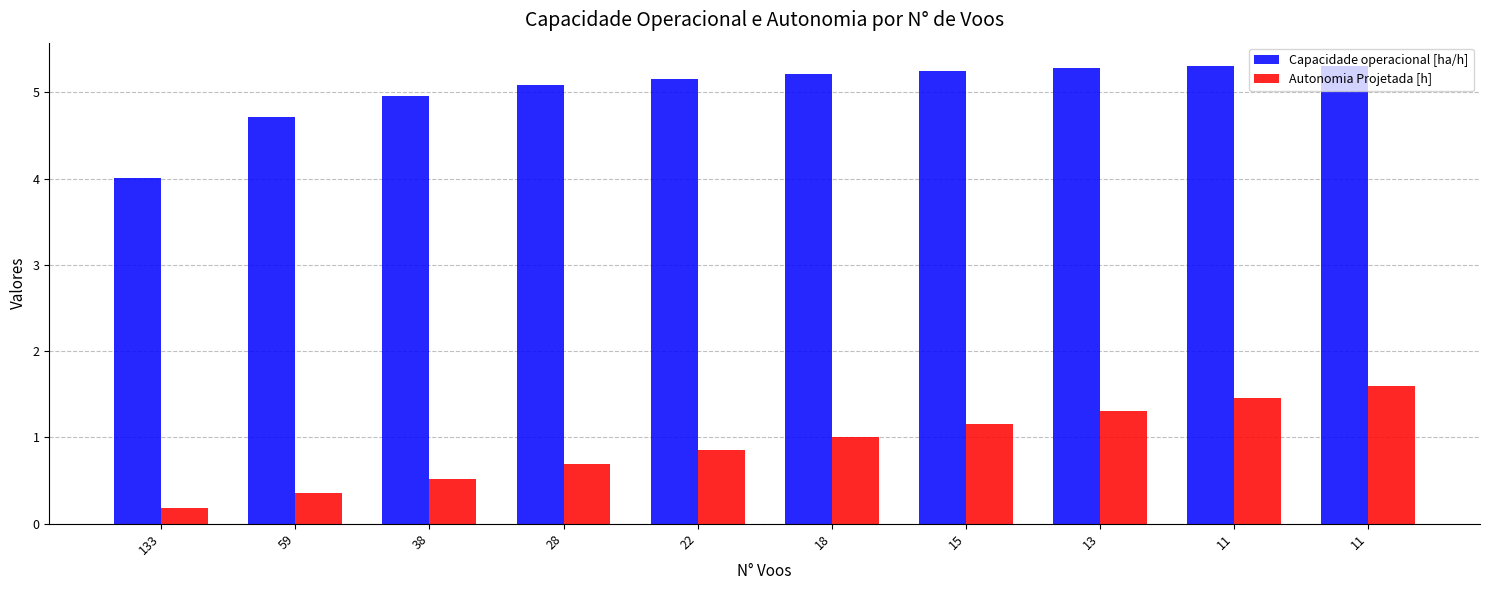

Reading left to right, transcribe all the data shown in this chart.

Capacidade operacional [ha/h]: 4.0	4.7	5.0	5.1	5.2	5.2	5.3	5.3	5.3	5.3
Autonomia Projetada [h]: 0.2	0.3	0.5	0.7	0.8	1.0	1.2	1.3	1.5	1.6